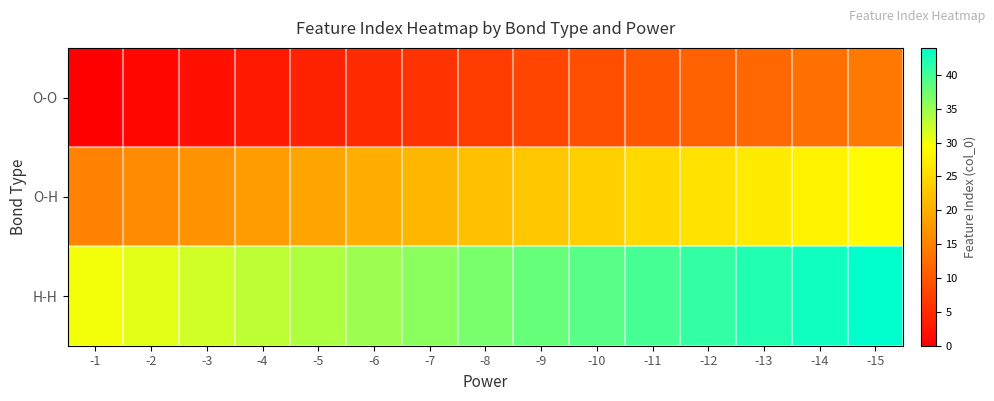

Which series has the largest total across all categories?

H-H